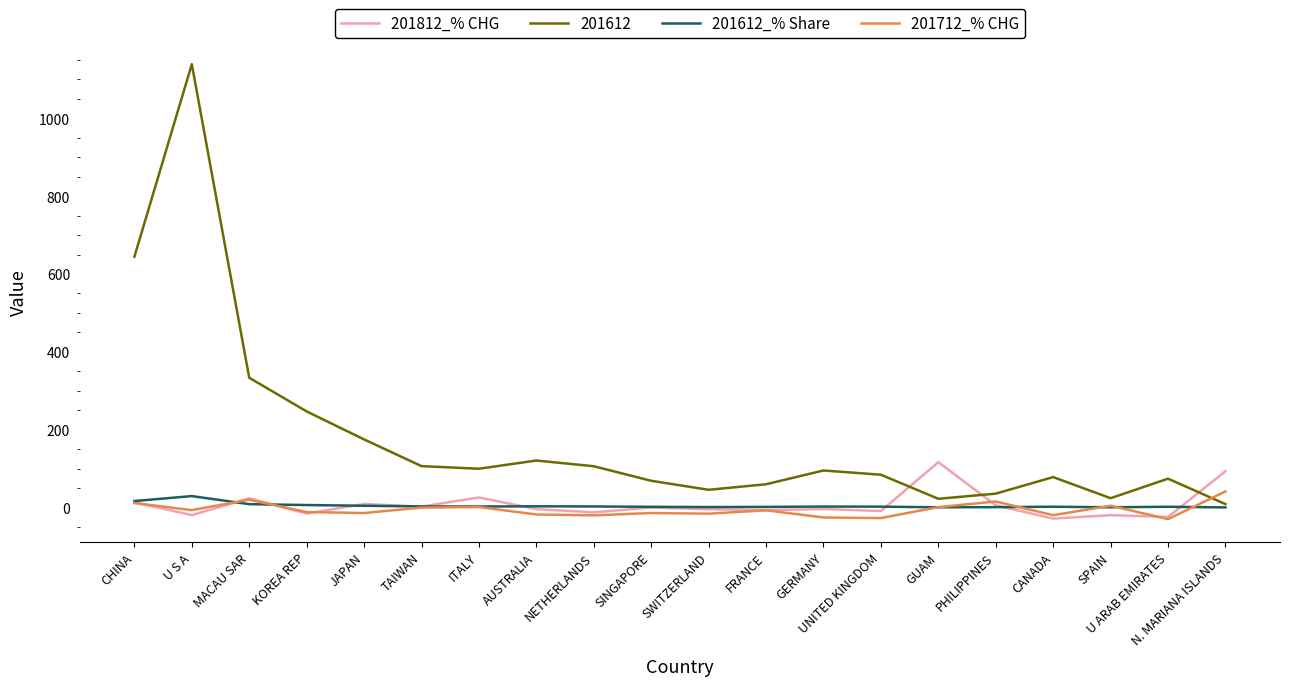

Which category has the highest value across all series?

U S A